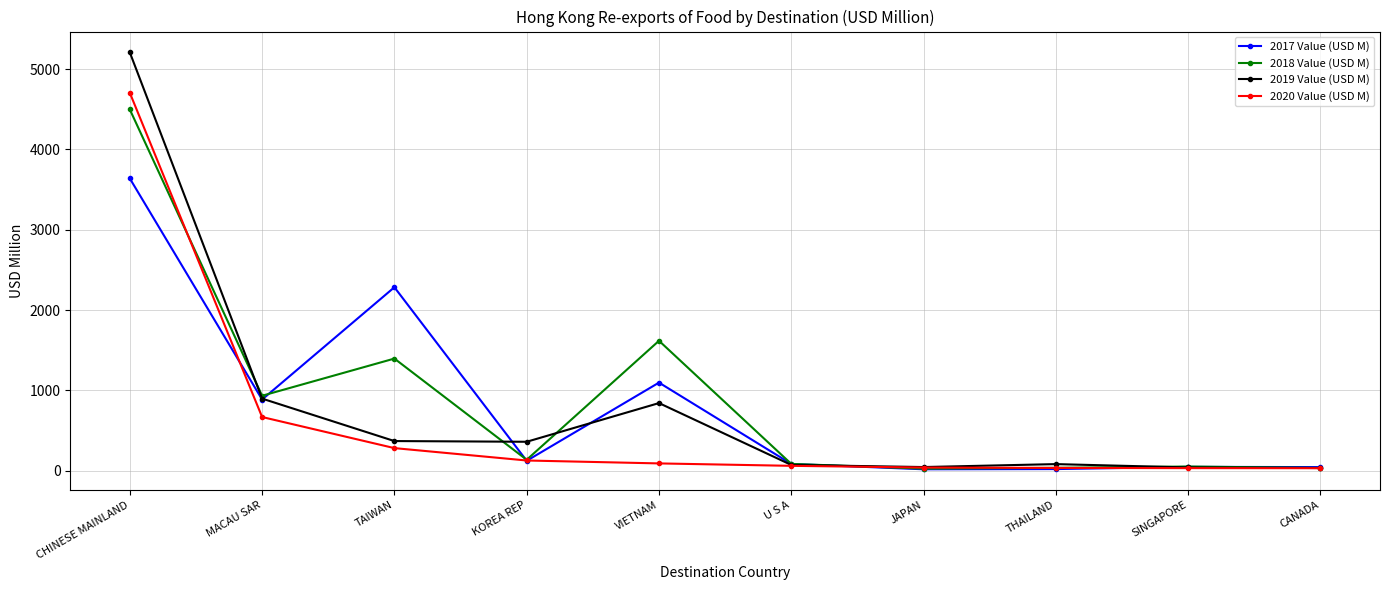

Which series has the largest range (max minus min)?

2019 Value (USD M)